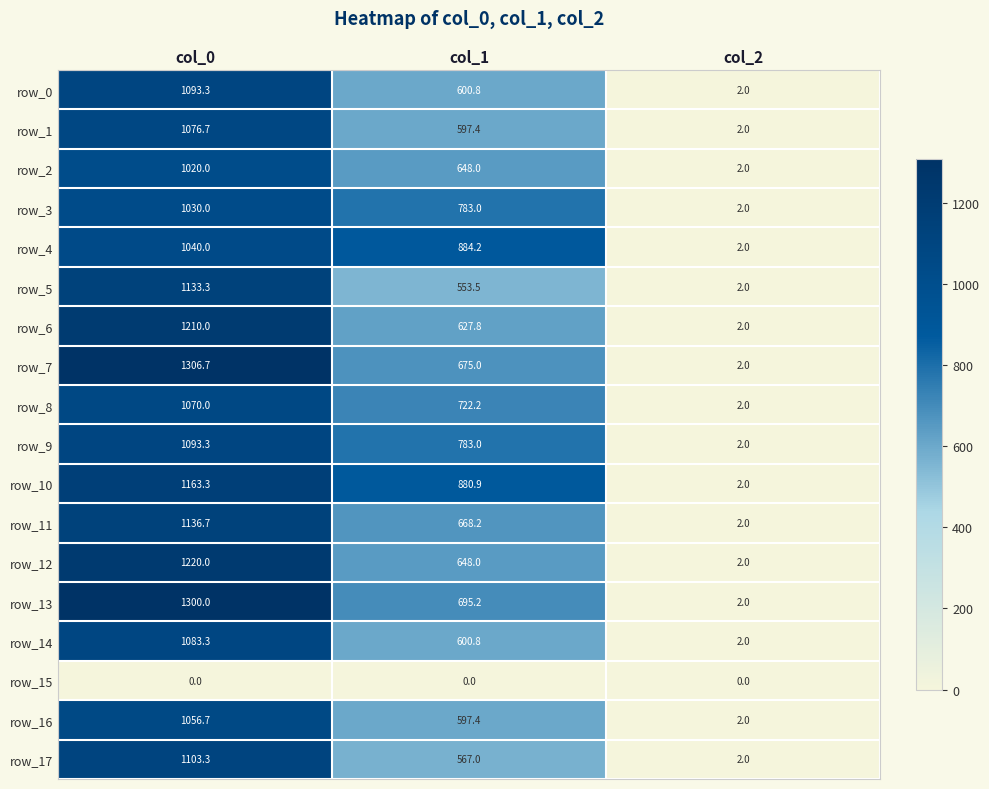

The row_12 series shows 1220.0 at col_0. True or false?

True